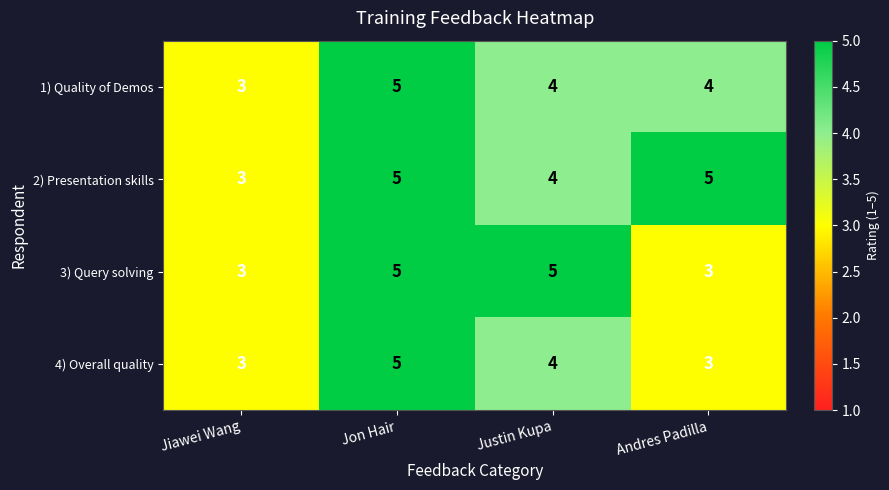

Reading left to right, list all the values displayed in this chart.

1) Quality of Demos: 3	5	4	4
2) Presentation skills: 3	5	4	5
3) Query solving: 3	5	5	3
4) Overall quality: 3	5	4	3